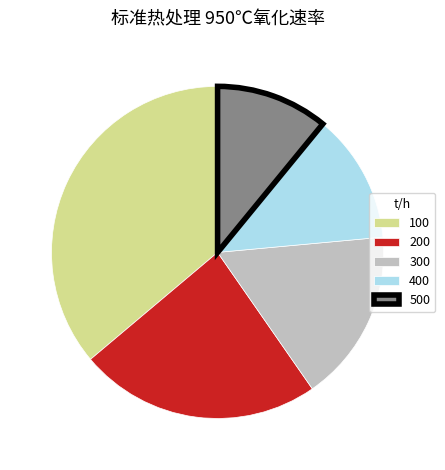

Which has a higher value, 300 or 400?

300